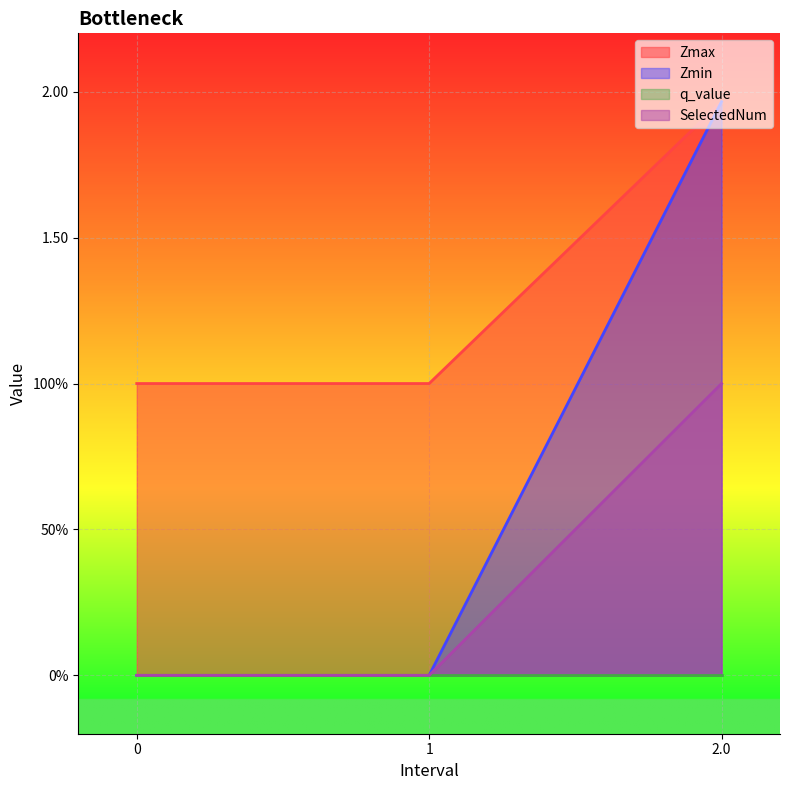

The SelectedNum series shows 0.0 at 0. True or false?

True